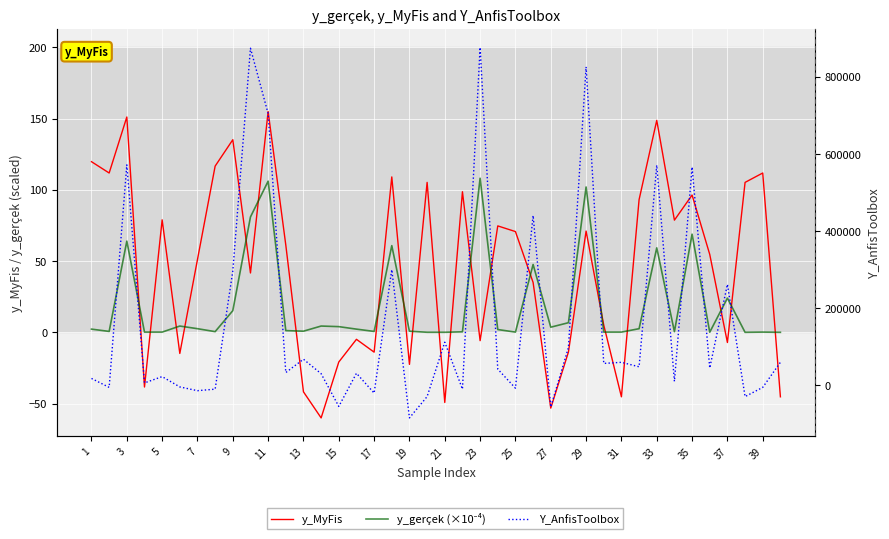

What is the lowest value of the Y_AnfisToolbox series?

-84323.9